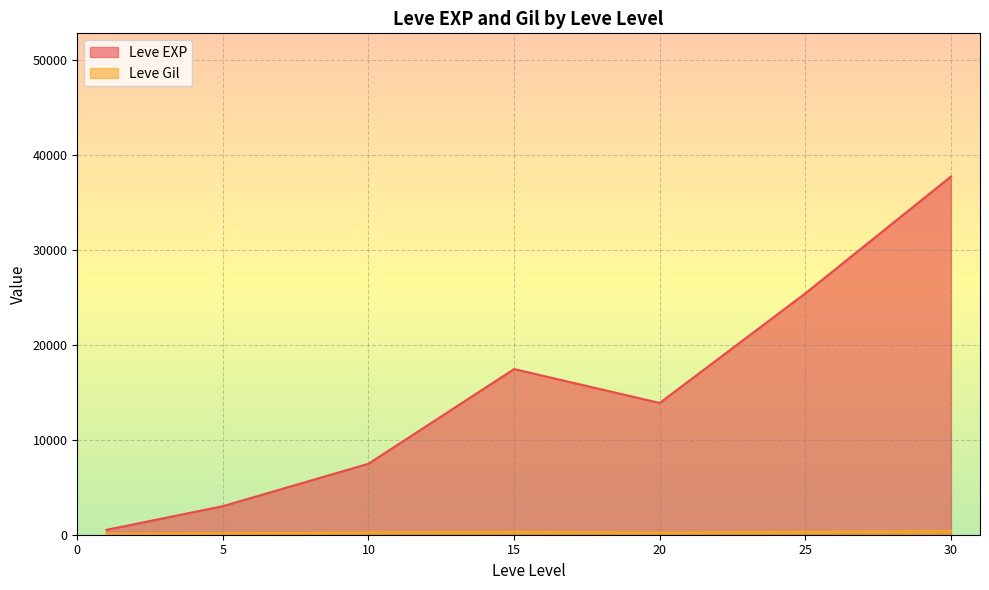

What is the sum of all Leve EXP values?

105440.2